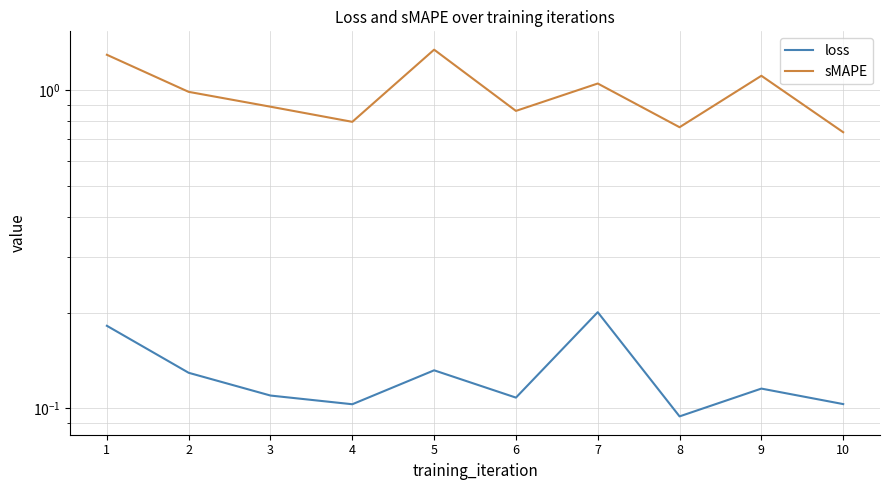

What is the value of the loss point at the 1st from the left?

0.2